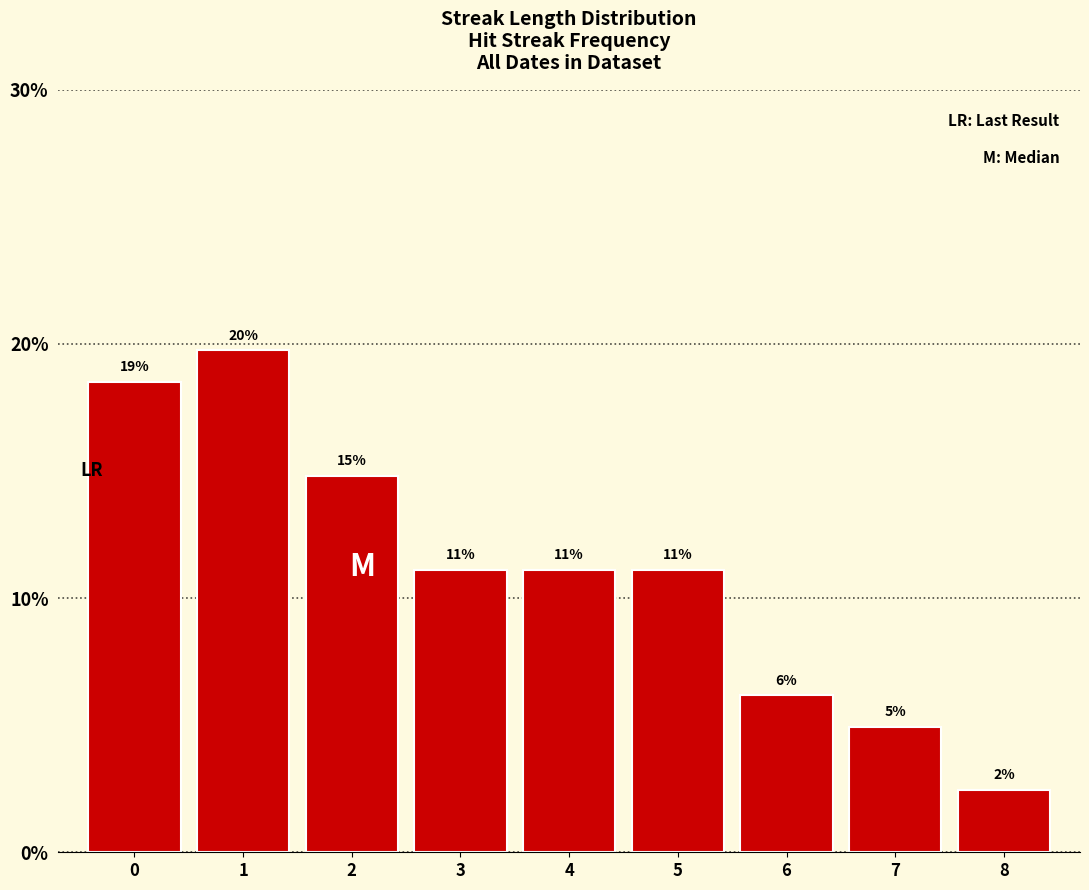

Does the chart contain any negative values?

No